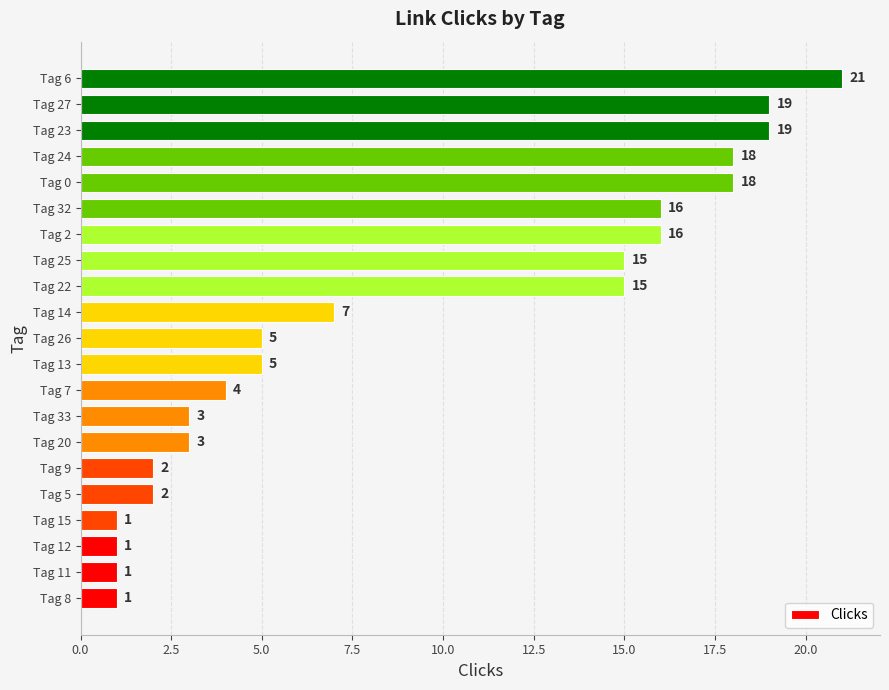

Does the chart contain stacked bars?

No